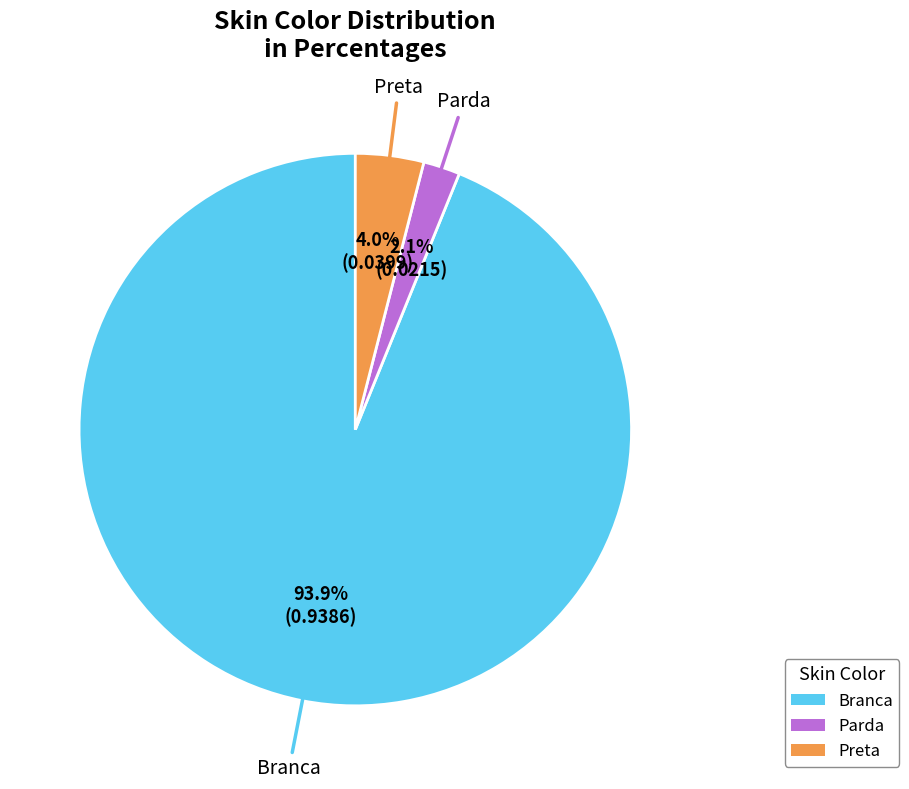

Is there a majority slice in this chart?

Yes